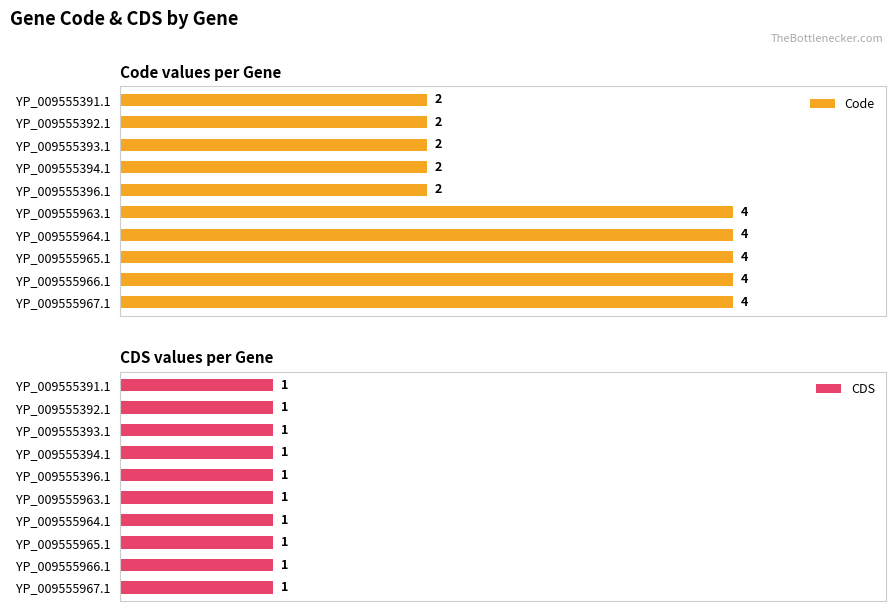

What is the value of the Code bar at the 4th from the left?

2.0